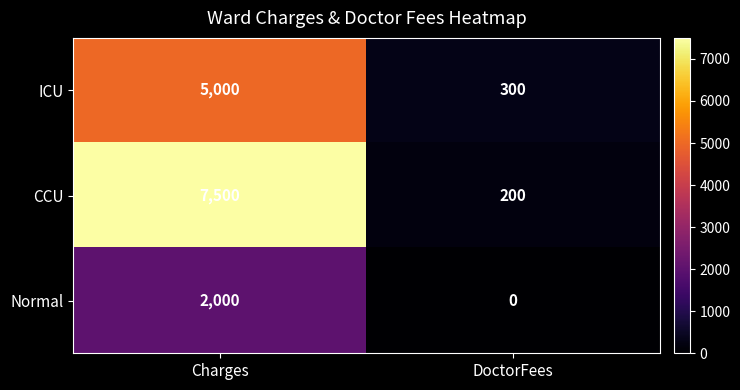

Reading left to right, transcribe all the data shown in this chart.

ICU: Charges=5000	DoctorFees=300
CCU: Charges=7500	DoctorFees=200
Normal: Charges=2000	DoctorFees=0